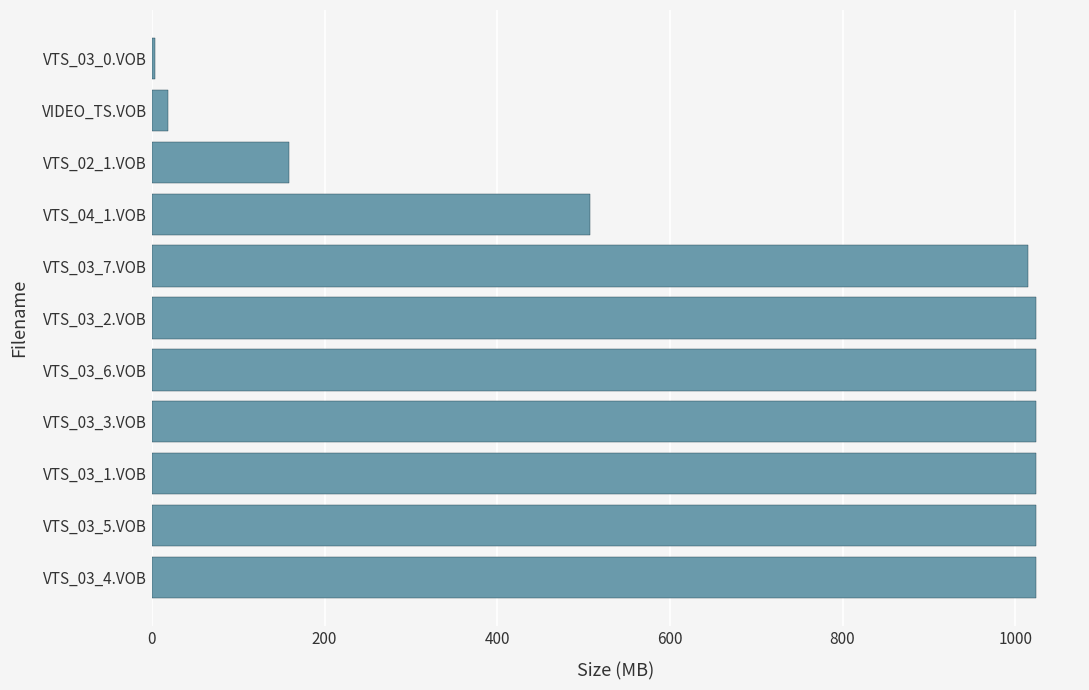

What is the sum of the values at VTS_04_1.VOB and VTS_03_3.VOB?

1531.6